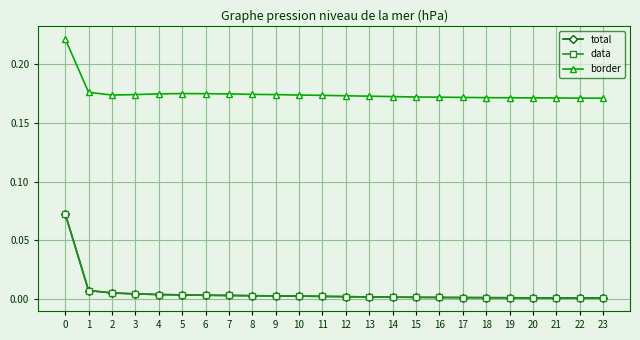

Reading left to right, transcribe all the data shown in this chart.

total: 0.1	0.0	0.0	0.0	0.0	0.0	0.0	0.0	0.0	0.0	0.0	0.0	0.0	0.0	0.0	0.0	0.0	0.0	0.0	0.0	0.0	0.0	0.0	0.0
data: 0.1	0.0	0.0	0.0	0.0	0.0	0.0	0.0	0.0	0.0	0.0	0.0	0.0	0.0	0.0	0.0	0.0	0.0	0.0	0.0	0.0	0.0	0.0	0.0
border: 0.2	0.2	0.2	0.2	0.2	0.2	0.2	0.2	0.2	0.2	0.2	0.2	0.2	0.2	0.2	0.2	0.2	0.2	0.2	0.2	0.2	0.2	0.2	0.2